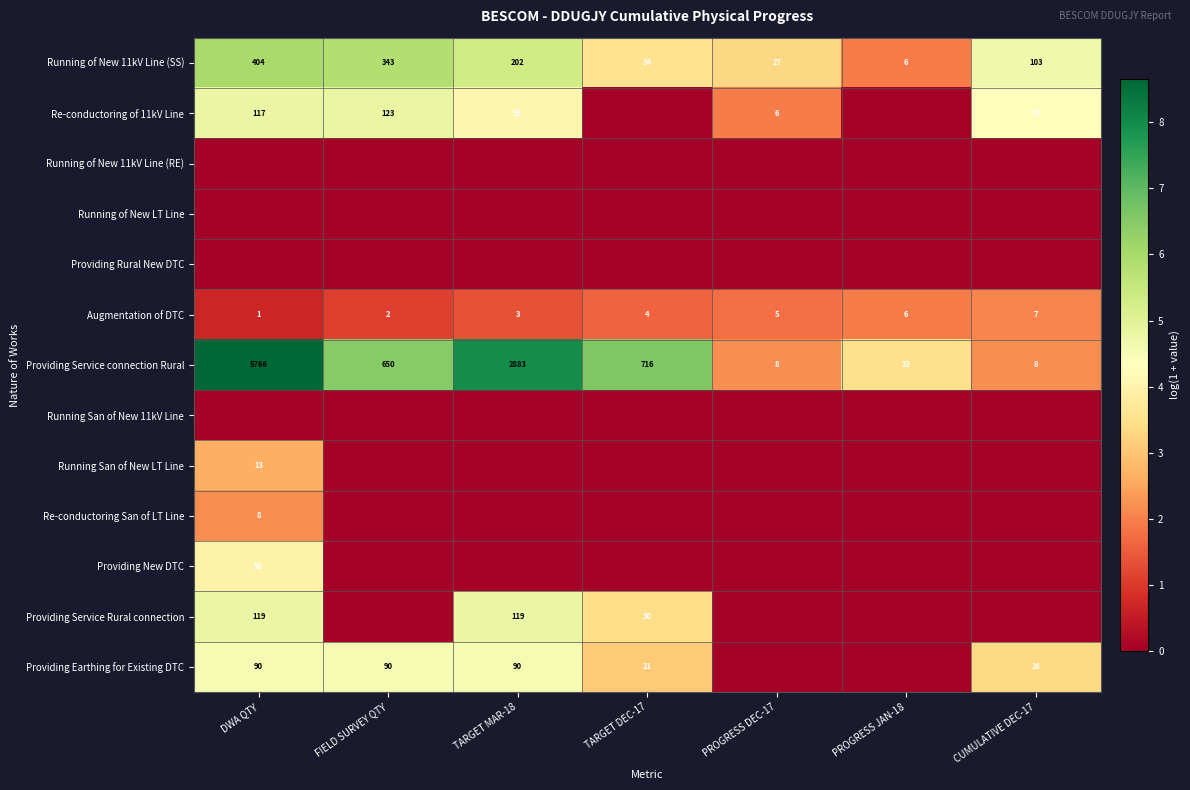

Where is Running of New 11kV Line (SS) nearest to the value 205?

TARGET MAR-18